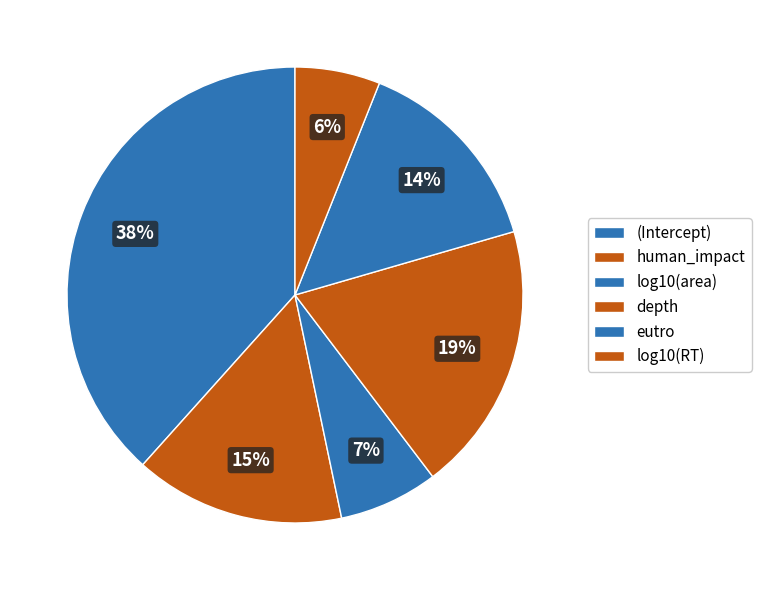

Is it true that log10(RT) is 1% of the pie?

False